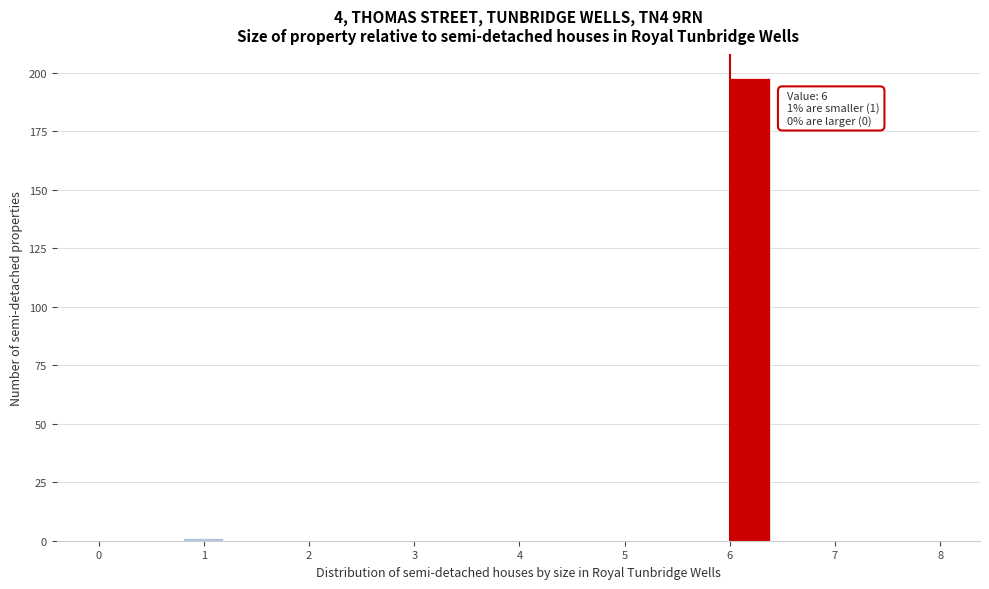

Which range on the x-axis has the tallest bar?

6.0 to 6.4